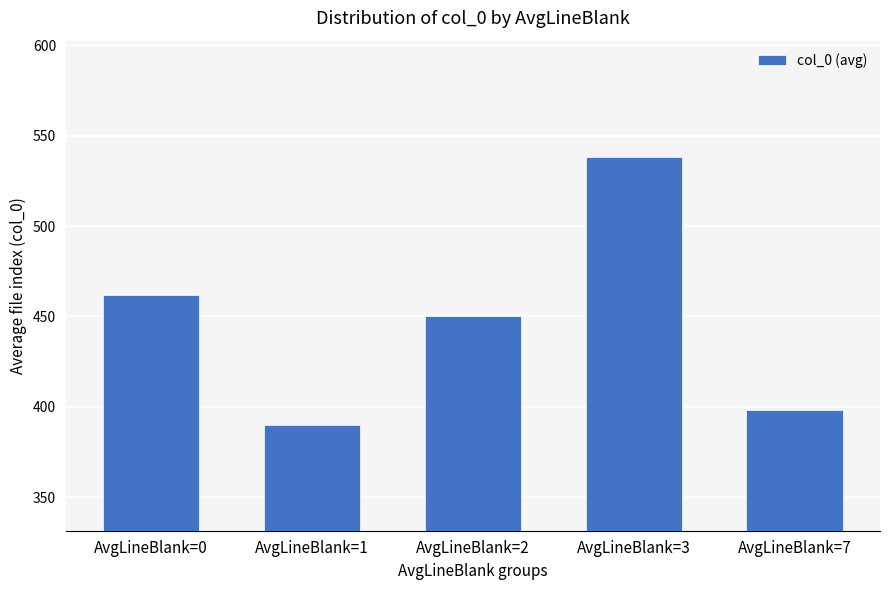

Approximately how many times larger is the value at AvgLineBlank=2 compared to AvgLineBlank=1?

1.2